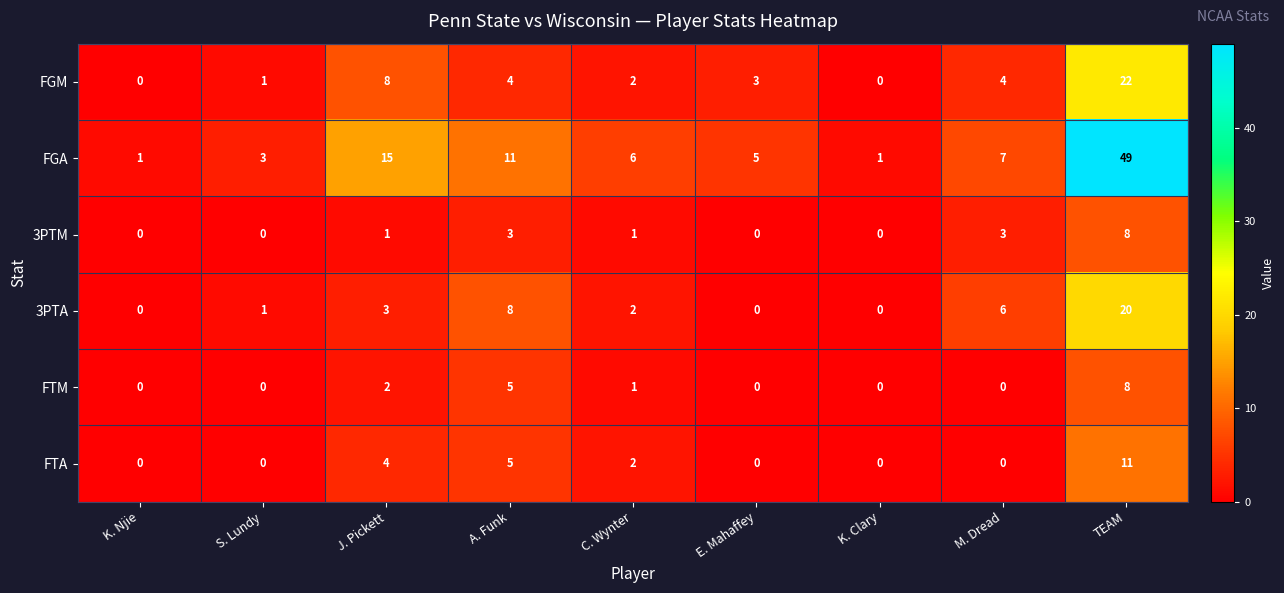

At which label is 3PTA closest to 10?

A. Funk